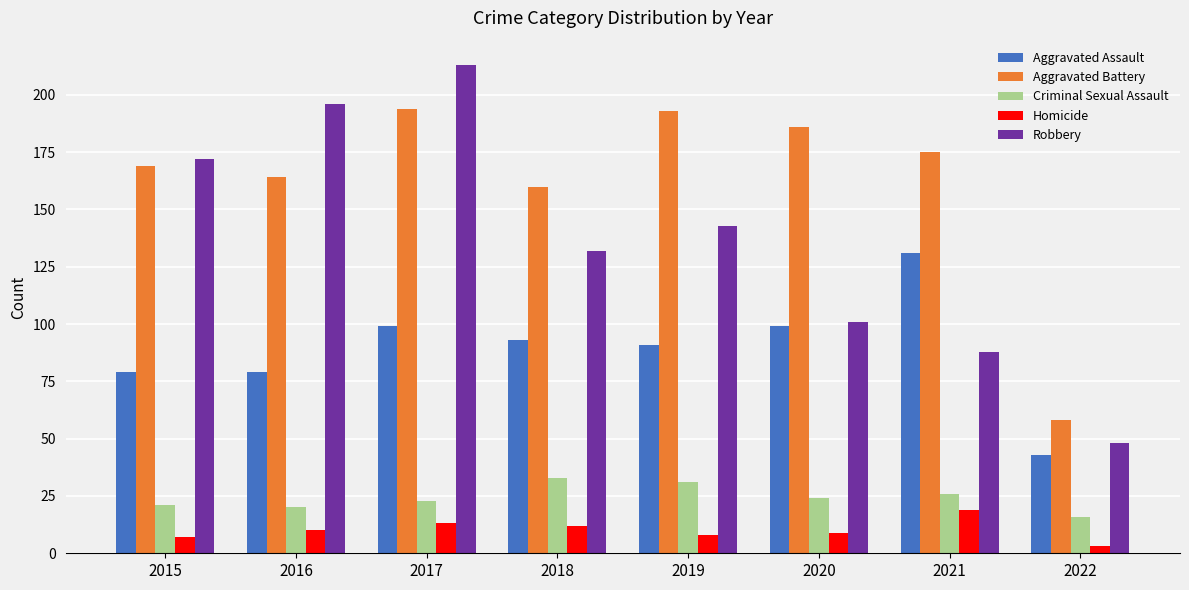

What is the difference between the maximum and minimum values in the Aggravated Assault series?

88